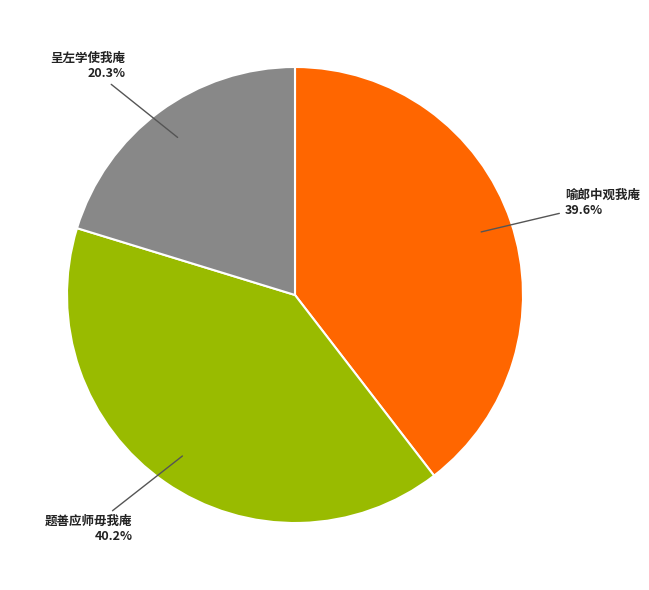

Which has a higher value, 呈左学使我庵 or 喻郎中观我庵?

喻郎中观我庵